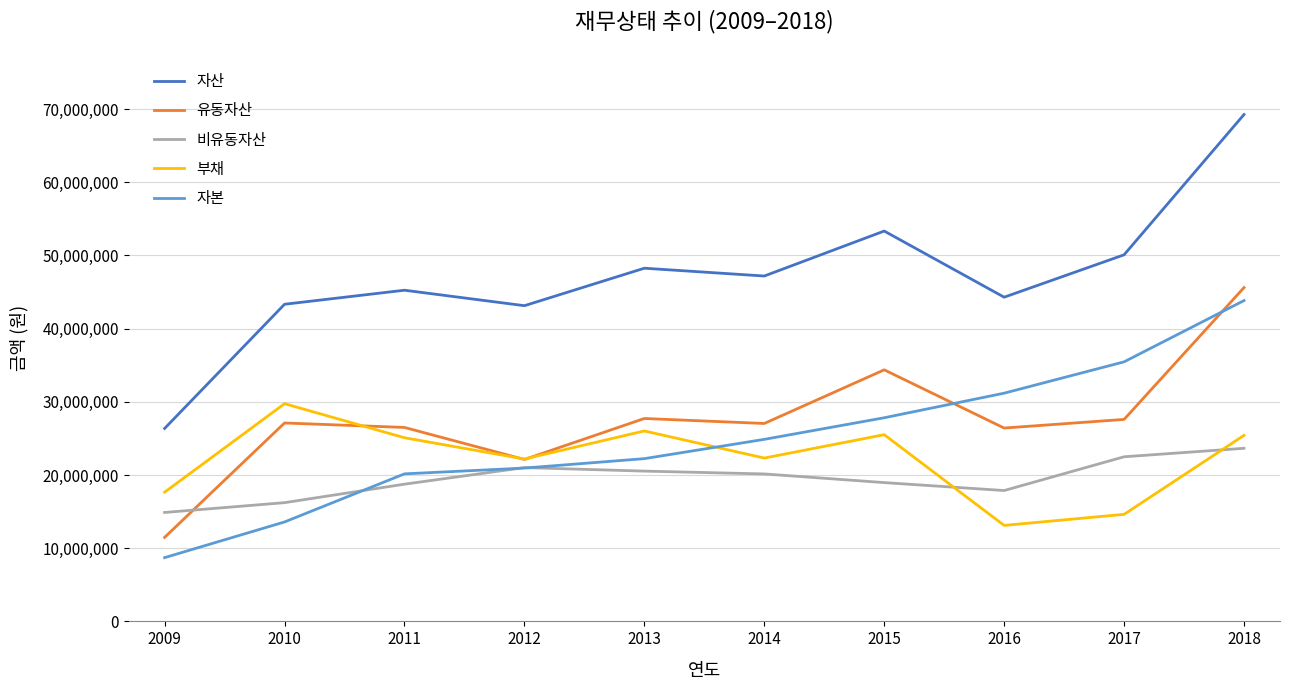

Which series has the widest spread of values?

자산